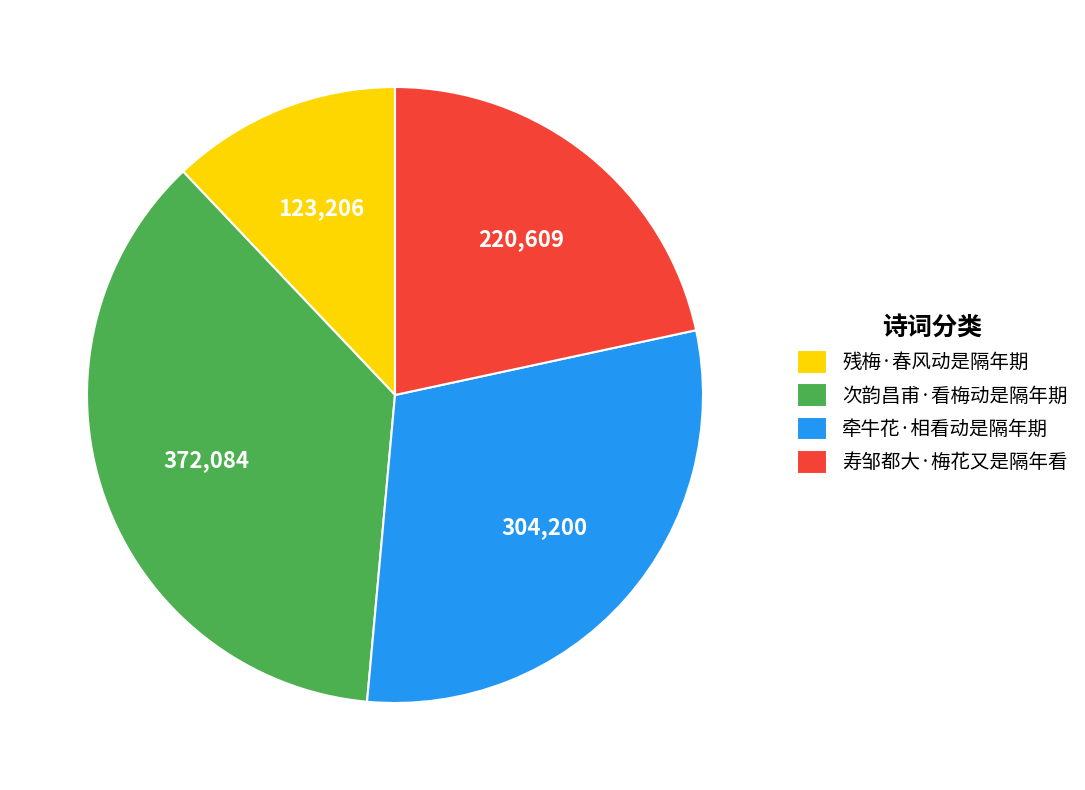

Rank the categories by value from lowest to highest.

残梅·春风动是隔年期, 寿邹都大·梅花又是隔年看, 牵牛花·相看动是隔年期, 次韵昌甫·看梅动是隔年期